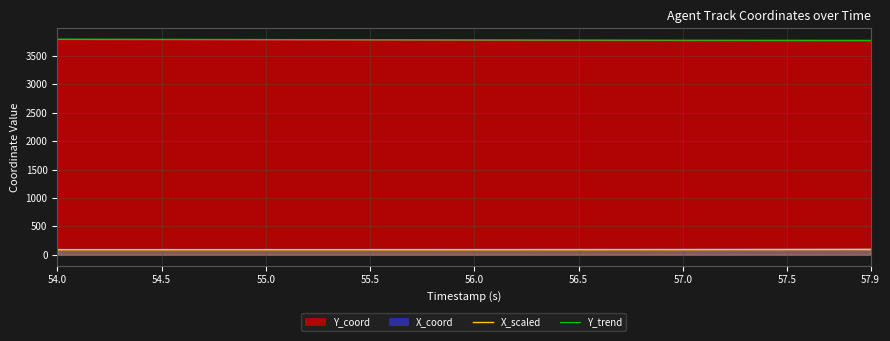

True or false: Y_trend and X_coord intersect in this chart.

False